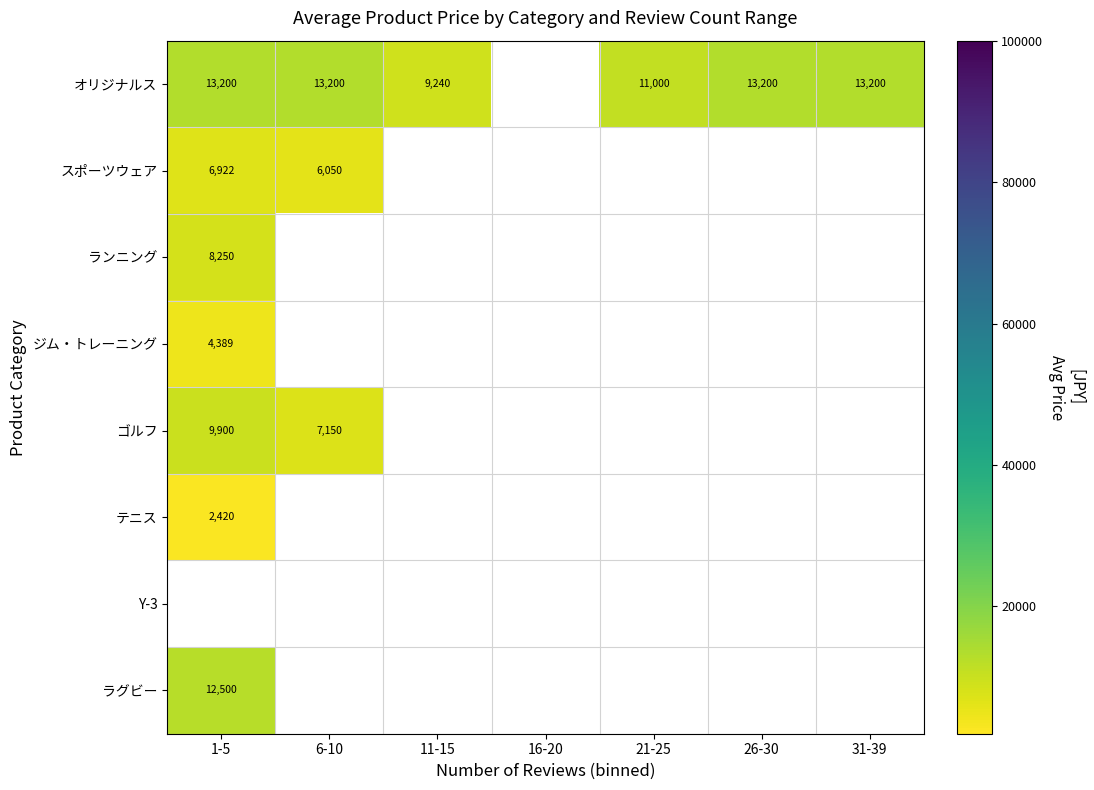

What is the maximum value shown in the chart?

13200.0